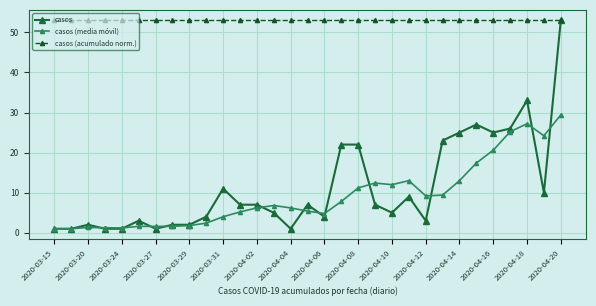

Which series has the largest total across all categories?

casos (acumulado norm.)